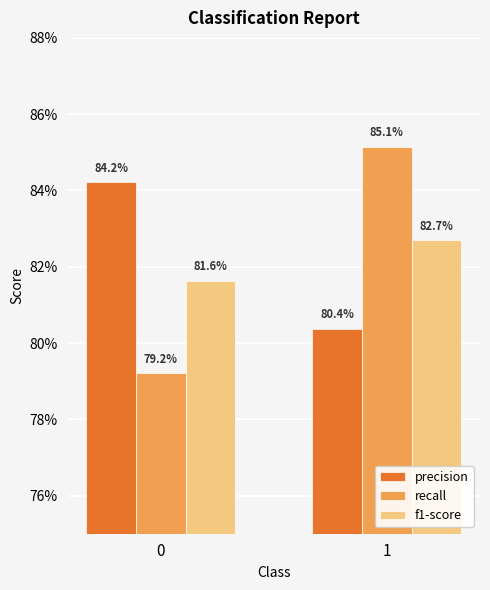

List the series in order of their peak value, highest first.

recall, precision, f1-score